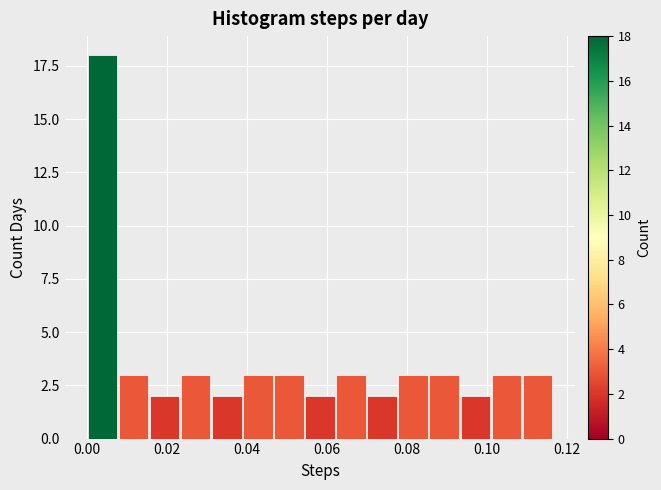

Read against the x-axis, roughly where is the centre of the tallest bar?

0.004